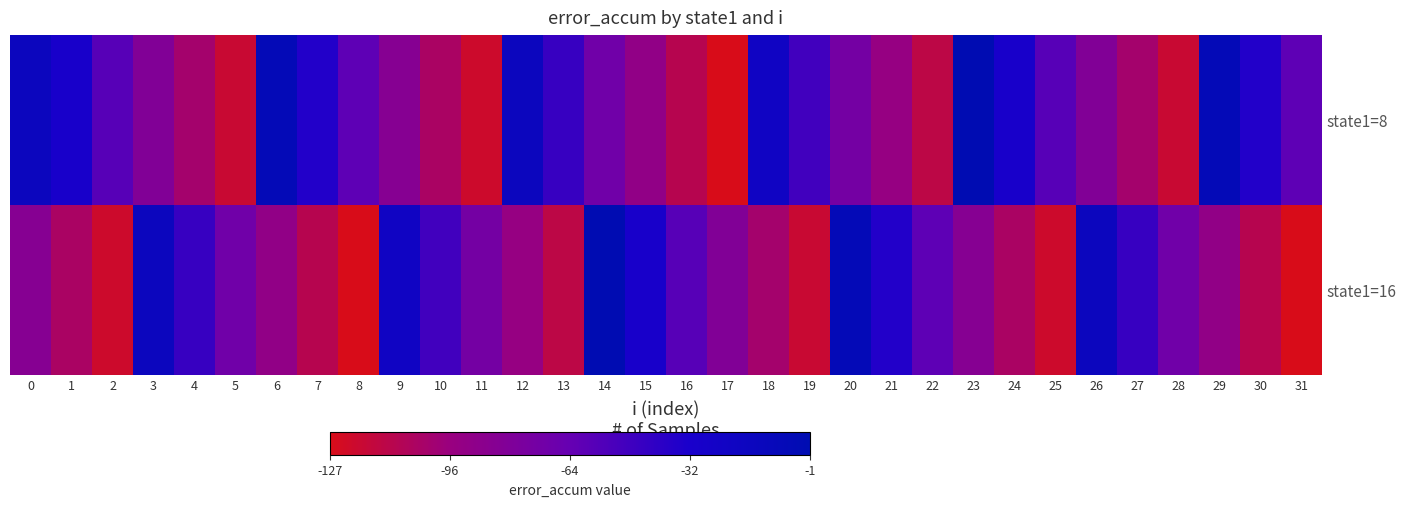

How many data points does each series have?

32